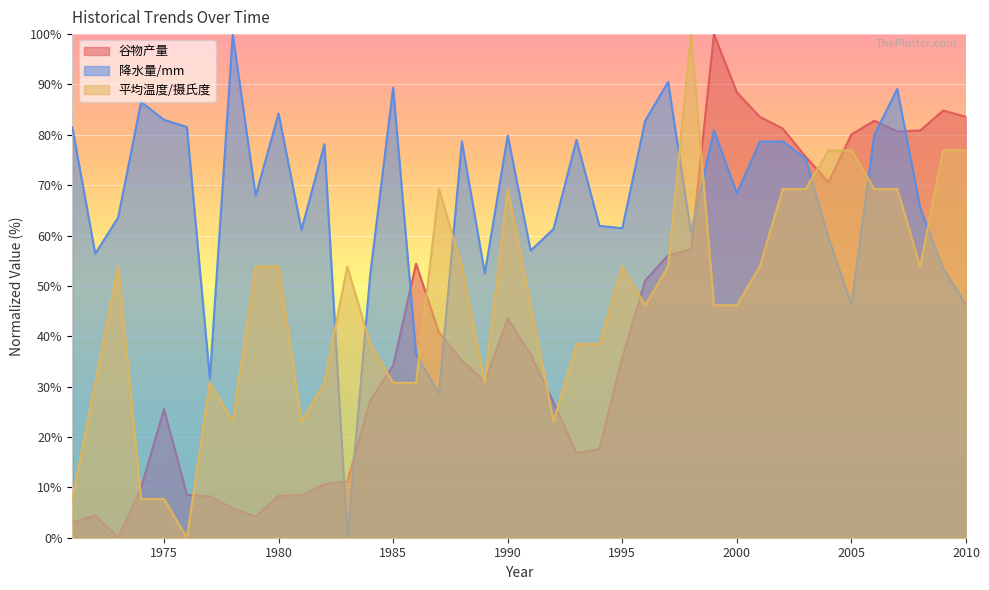

The value of 降水量/mm at 2007 is 159.6. True or false?

False